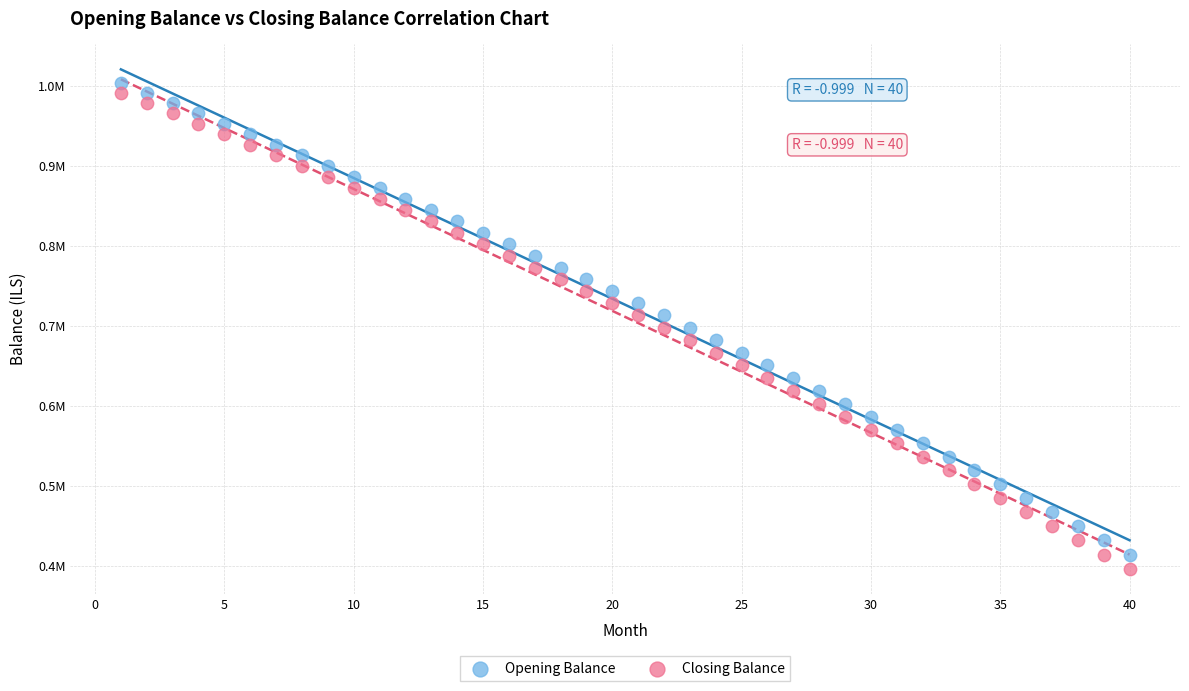

What are all the series names shown in the legend?

Opening Balance, Closing Balance